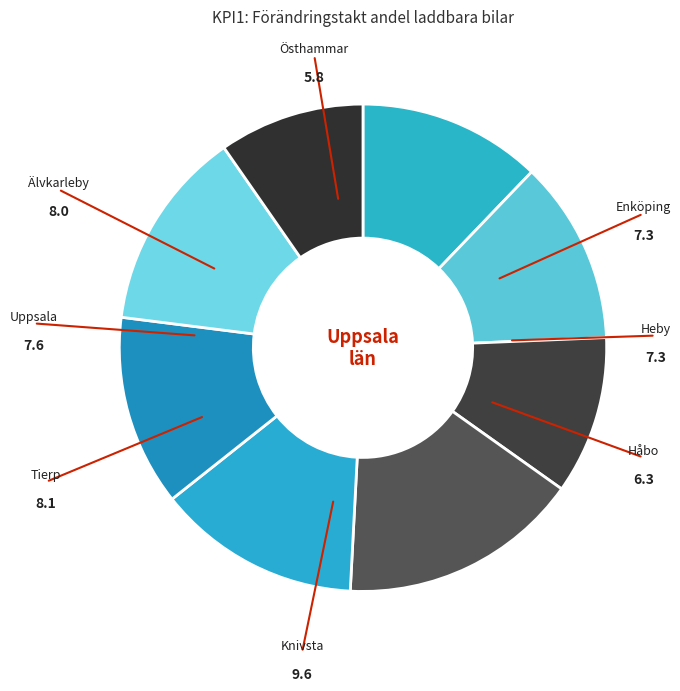

To the nearest percent, what is the difference between the largest and smallest slice percentages?

6%